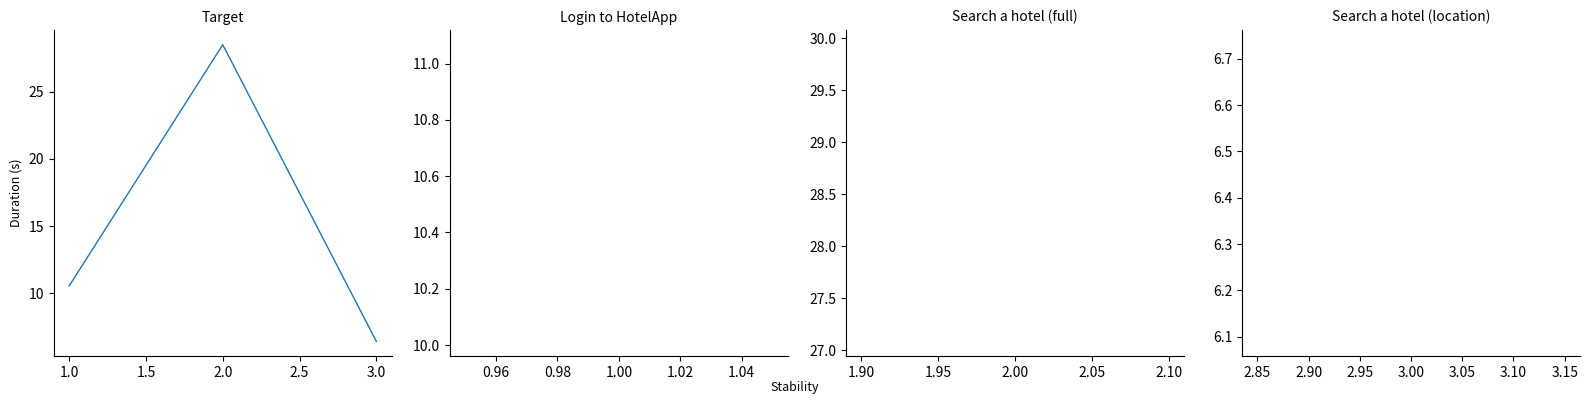

Between 1.0 and 3.0, which is larger?

1.0